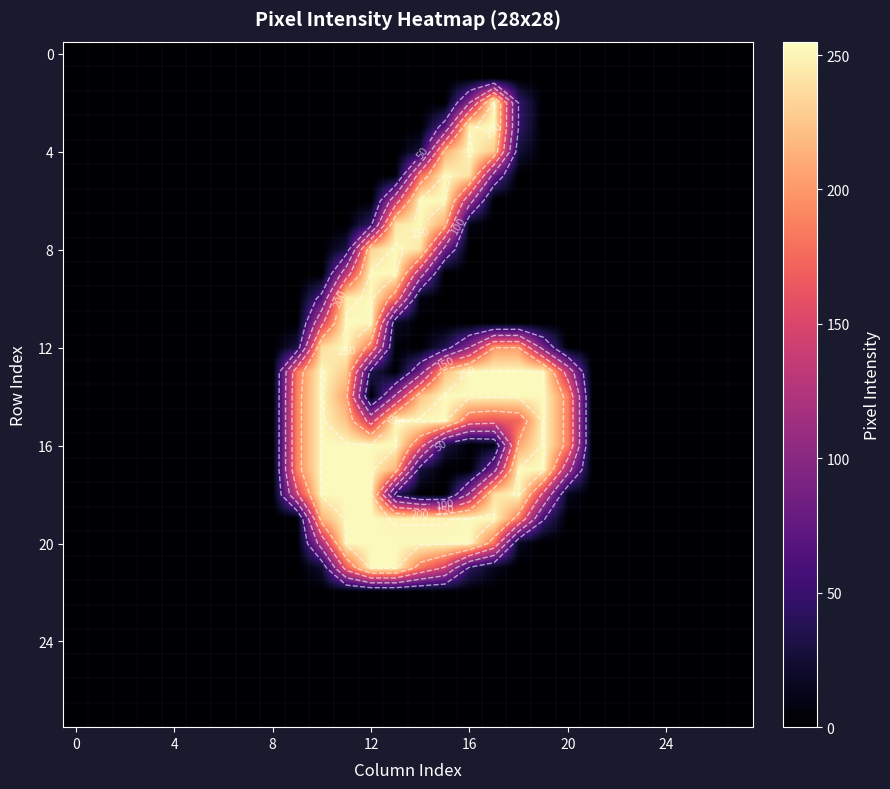

At how many categories does at least one series exceed 118?

12